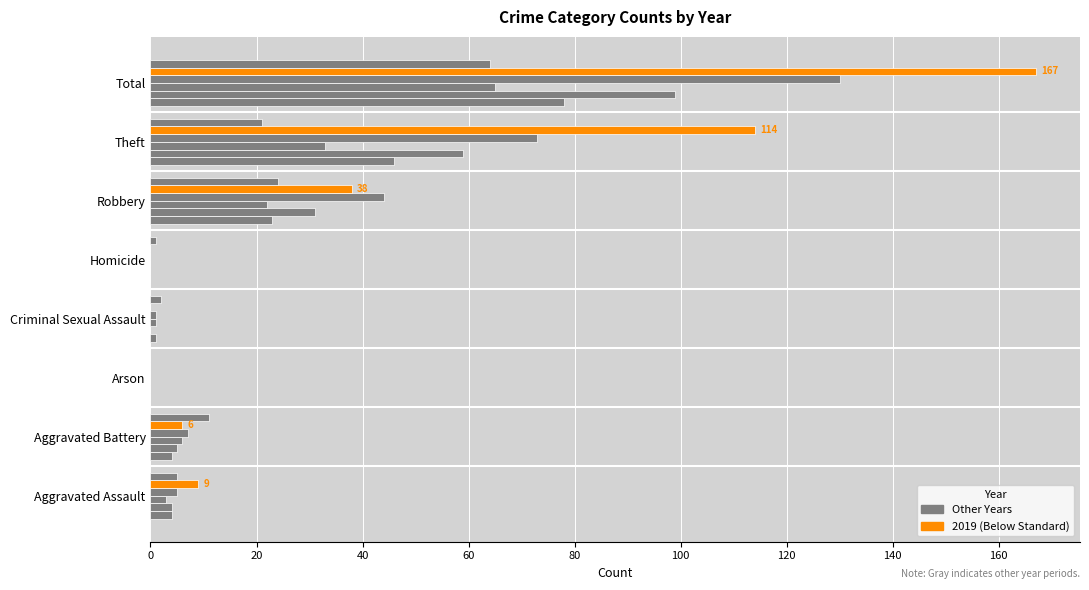

Reading left to right, list all the values displayed in this chart.

2015: Aggravated Assault=4	Aggravated Battery=4	Arson=0	Criminal Sexual Assault=1	Homicide=0	Robbery=23	Theft=46	Total=78
2016: Aggravated Assault=4	Aggravated Battery=5	Arson=0	Criminal Sexual Assault=0	Homicide=0	Robbery=31	Theft=59	Total=99
2017: Aggravated Assault=3	Aggravated Battery=6	Arson=0	Criminal Sexual Assault=1	Homicide=0	Robbery=22	Theft=33	Total=65
2018: Aggravated Assault=5	Aggravated Battery=7	Arson=0	Criminal Sexual Assault=1	Homicide=0	Robbery=44	Theft=73	Total=130
2019: Aggravated Assault=9	Aggravated Battery=6	Arson=0	Criminal Sexual Assault=0	Homicide=0	Robbery=38	Theft=114	Total=167
2024: Aggravated Assault=5	Aggravated Battery=11	Arson=0	Criminal Sexual Assault=2	Homicide=1	Robbery=24	Theft=21	Total=64